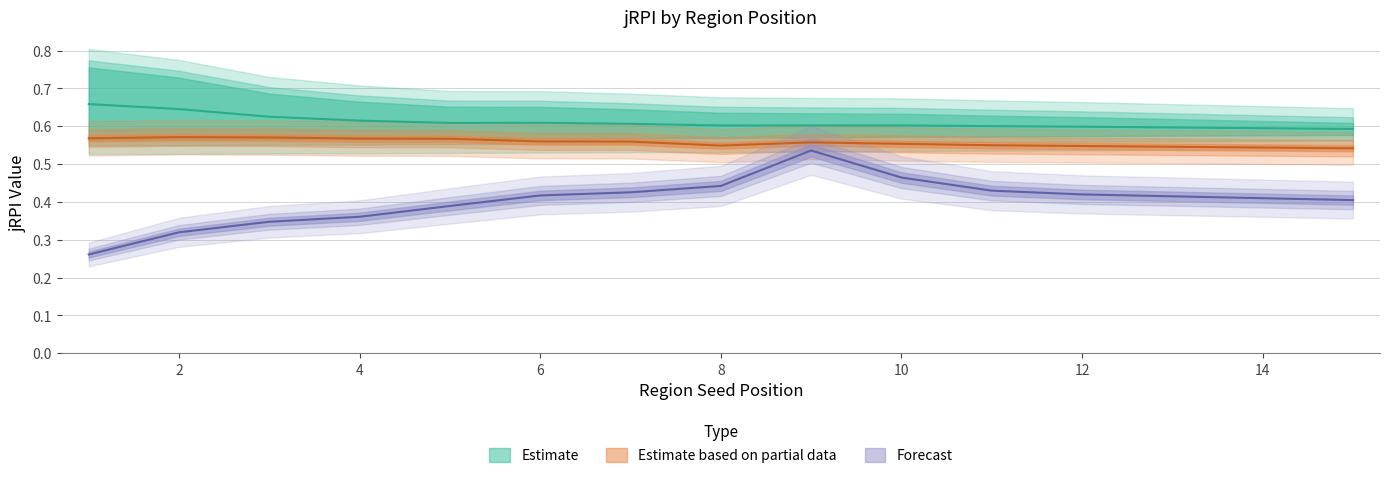

What is the spread (max minus min) of values at 7?

0.2